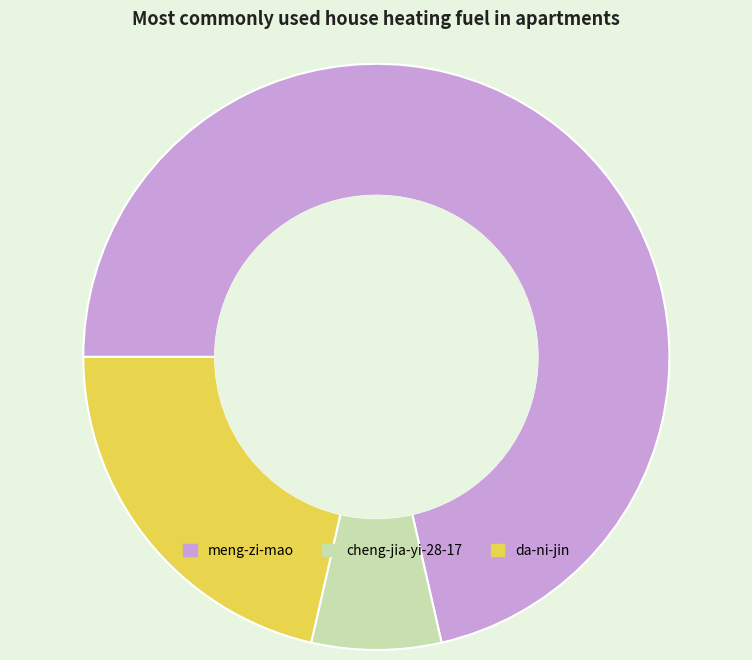

Count the number of slices in the pie.

3